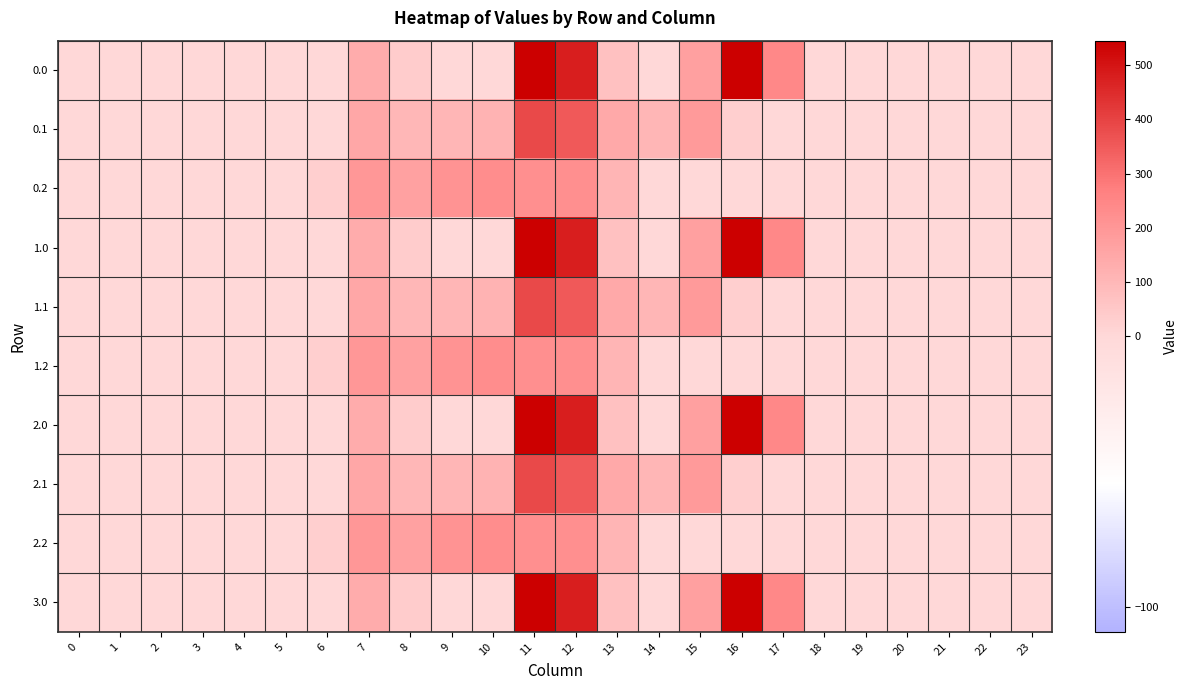

Between 7 and 17, which is larger?

17